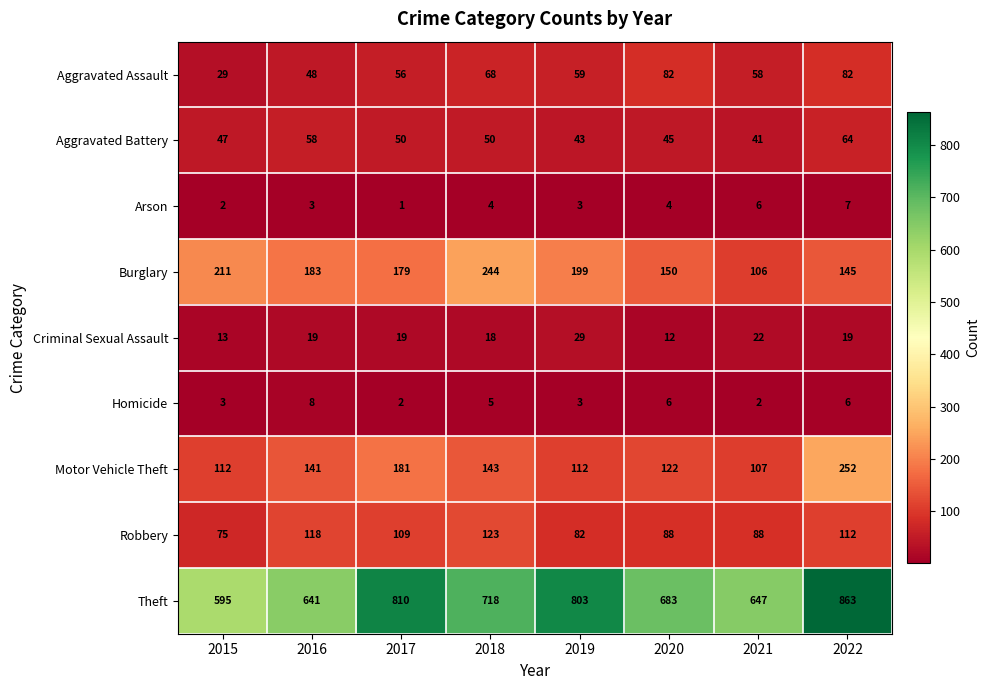

Which series has the largest range (max minus min)?

Theft